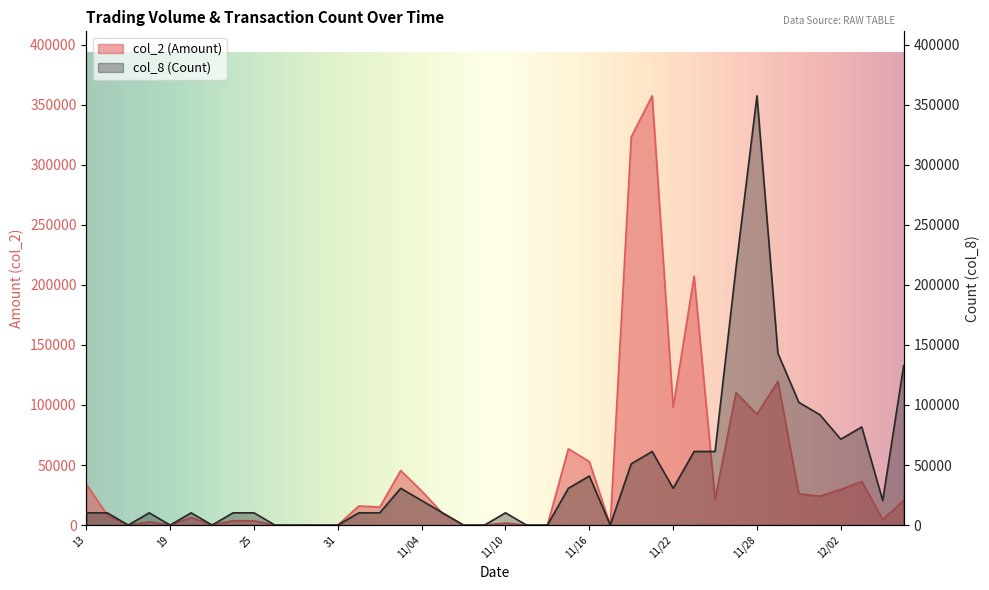

True or false: col_8 (Count) has more than 0 interior local peaks.

True